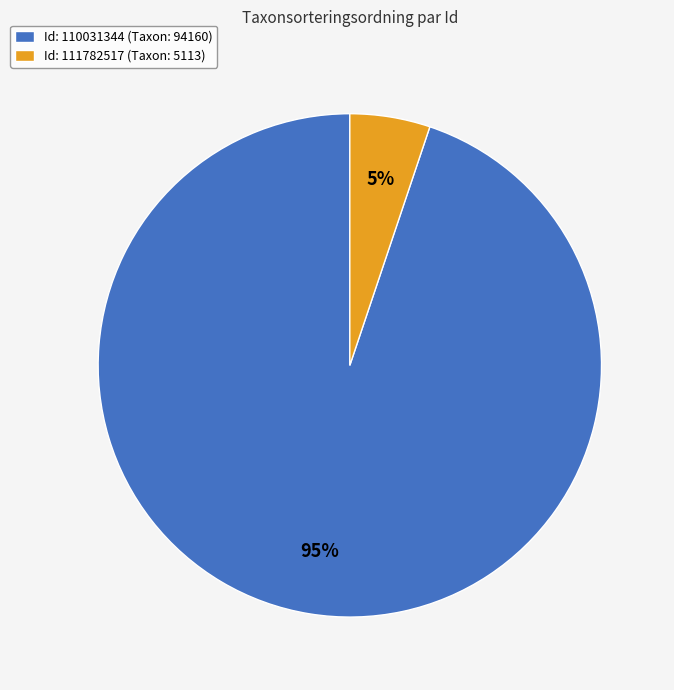

To the nearest percent, what is the difference between the largest and smallest slice percentages?

90%